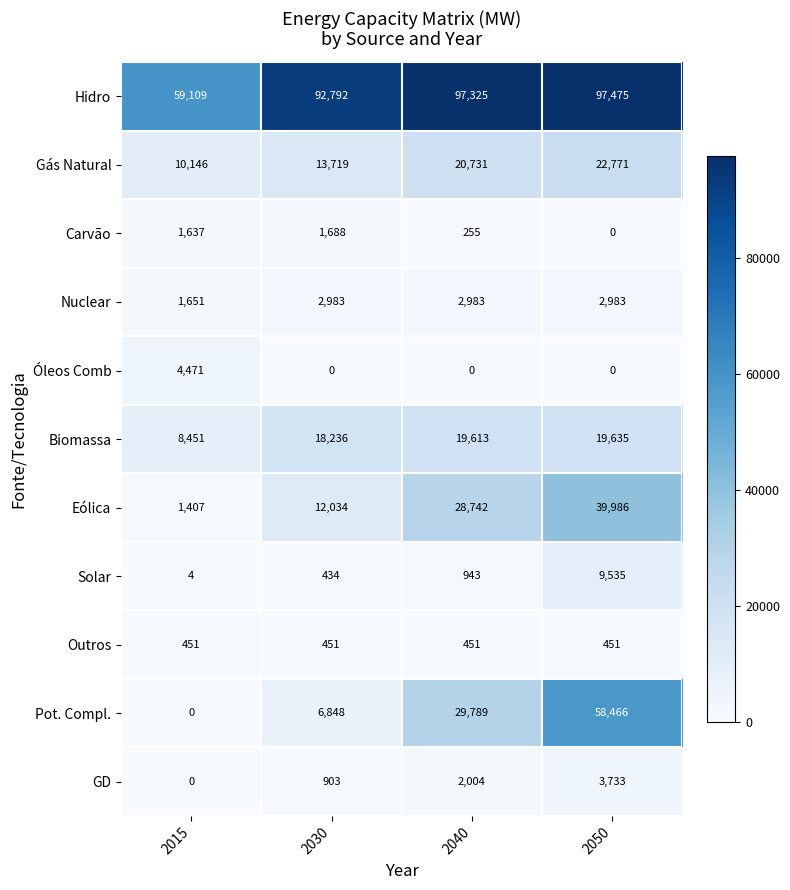

At which label is Hidro closest to 78292?

2030